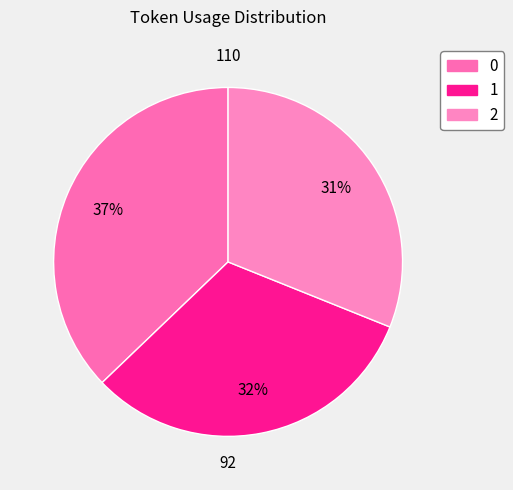

Is 2 the majority of the pie?

No